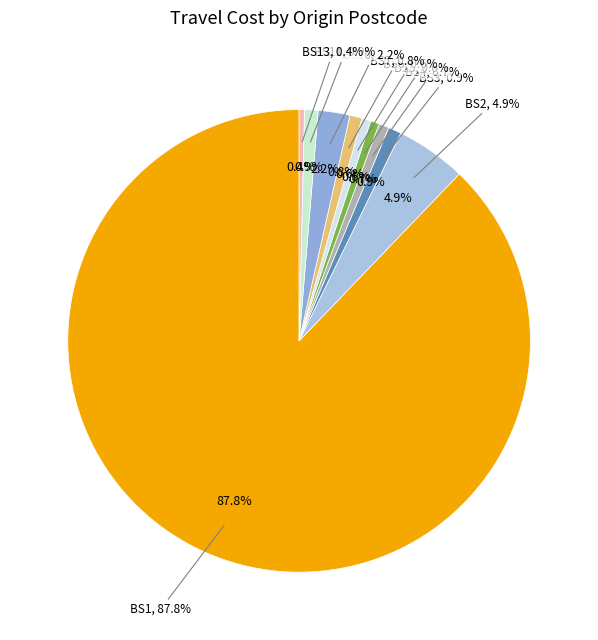

Combined, what portion of the pie is BS8 and BS10?

4.4%